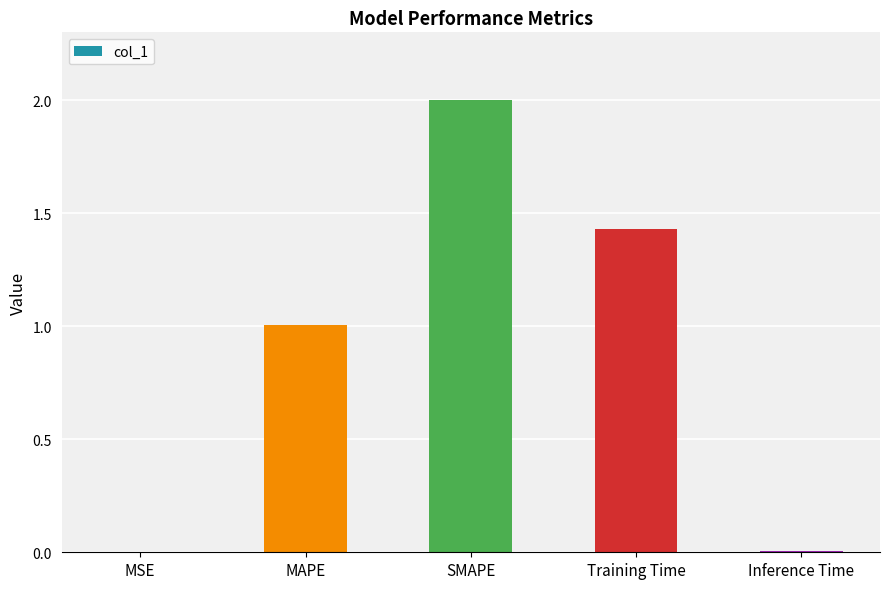

What is the change in value from SMAPE to Training Time?

-0.6